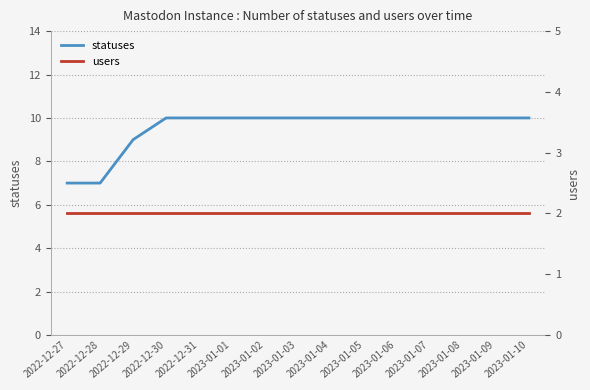

What is the difference between the highest and lowest values at 2023-01-10?

8